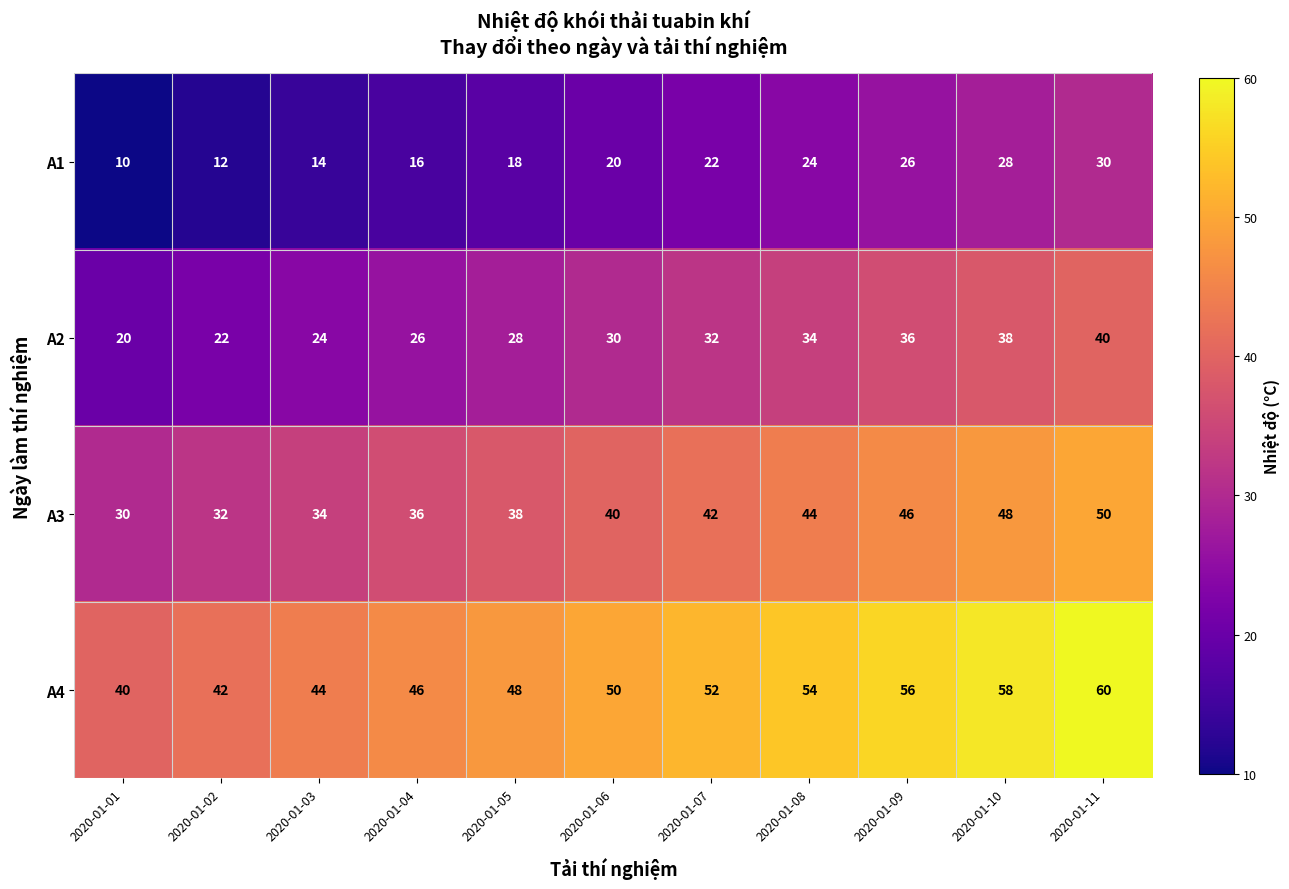

Rank the categories by A3 value from highest to lowest.

2020-01-11, 2020-01-10, 2020-01-09, 2020-01-08, 2020-01-07, 2020-01-06, 2020-01-05, 2020-01-04, 2020-01-03, 2020-01-02, 2020-01-01